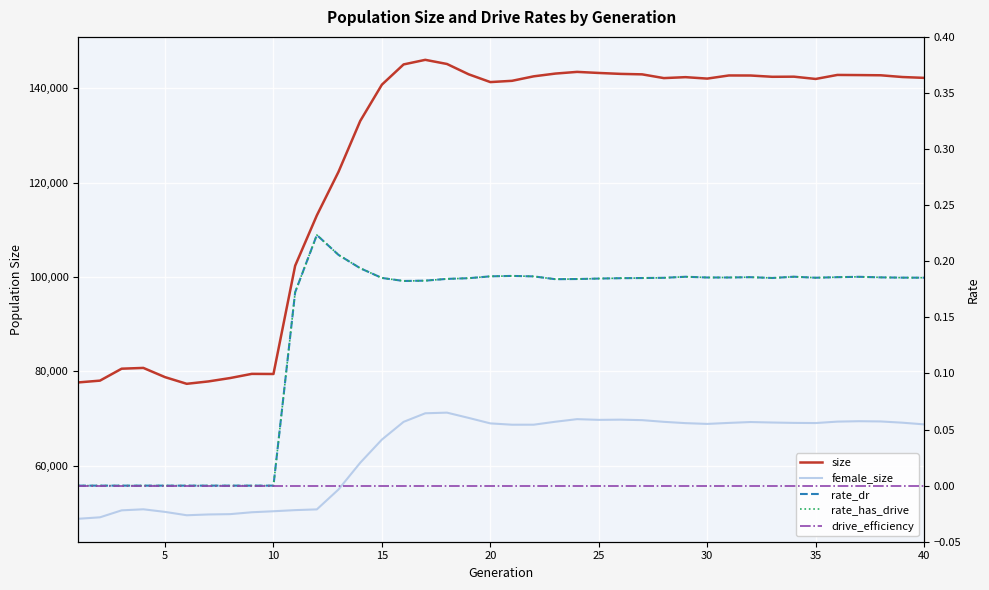

List the series in order of their peak value, highest first.

size, female_size, rate_dr, rate_has_drive, drive_efficiency